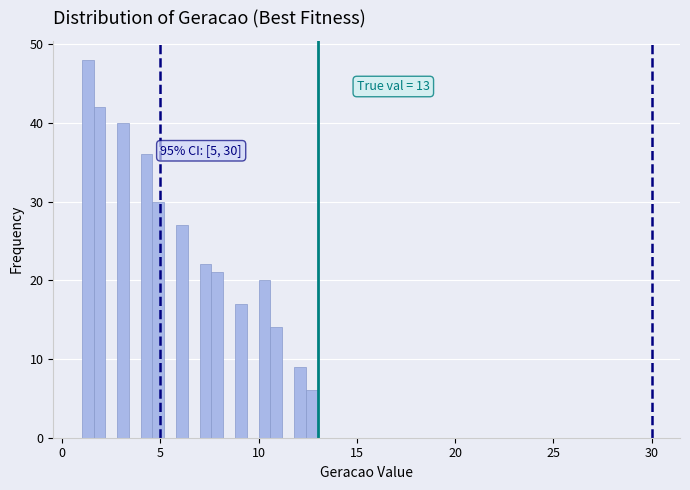

Around what value on the x-axis is the tallest bar? Give the approximate position of its centre, as read against the axis.

1.5